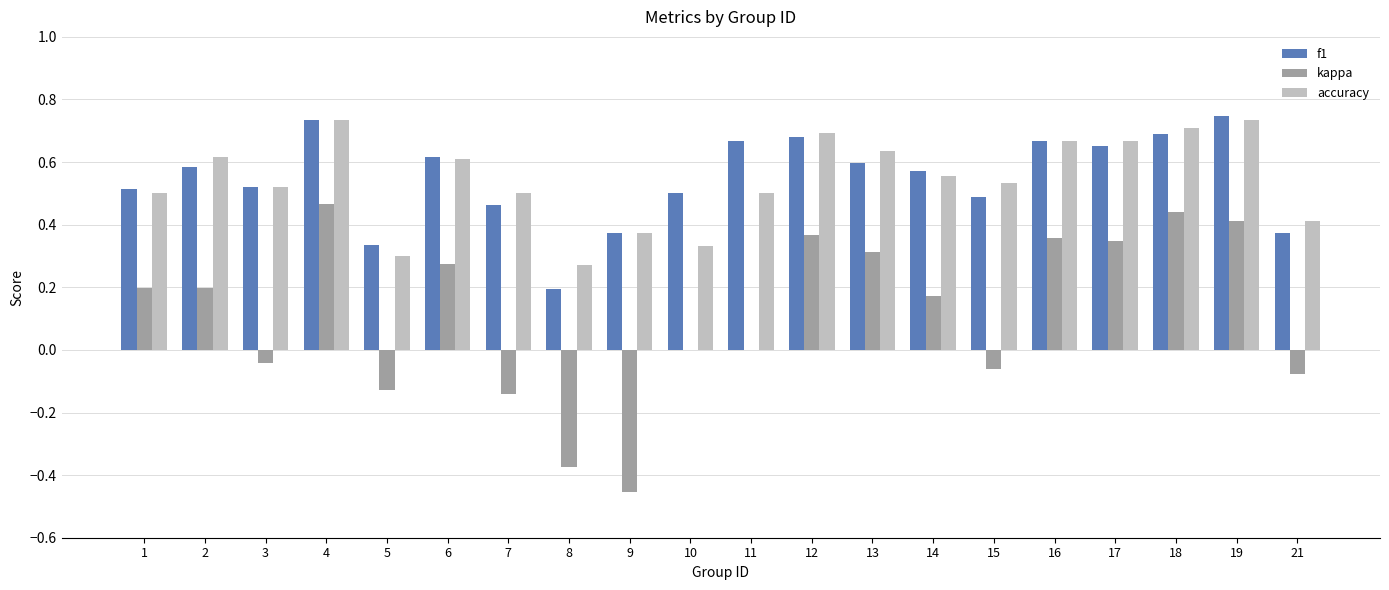

Are the bars horizontal?

No